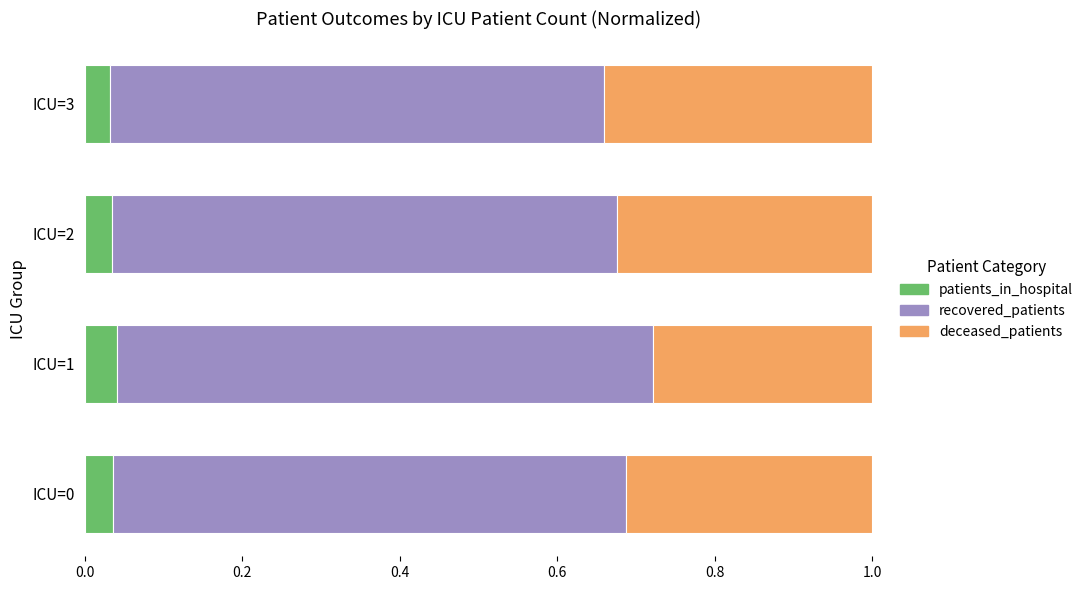

The value of patients_in_hospital at ICU=1 is 0.1. True or false?

False